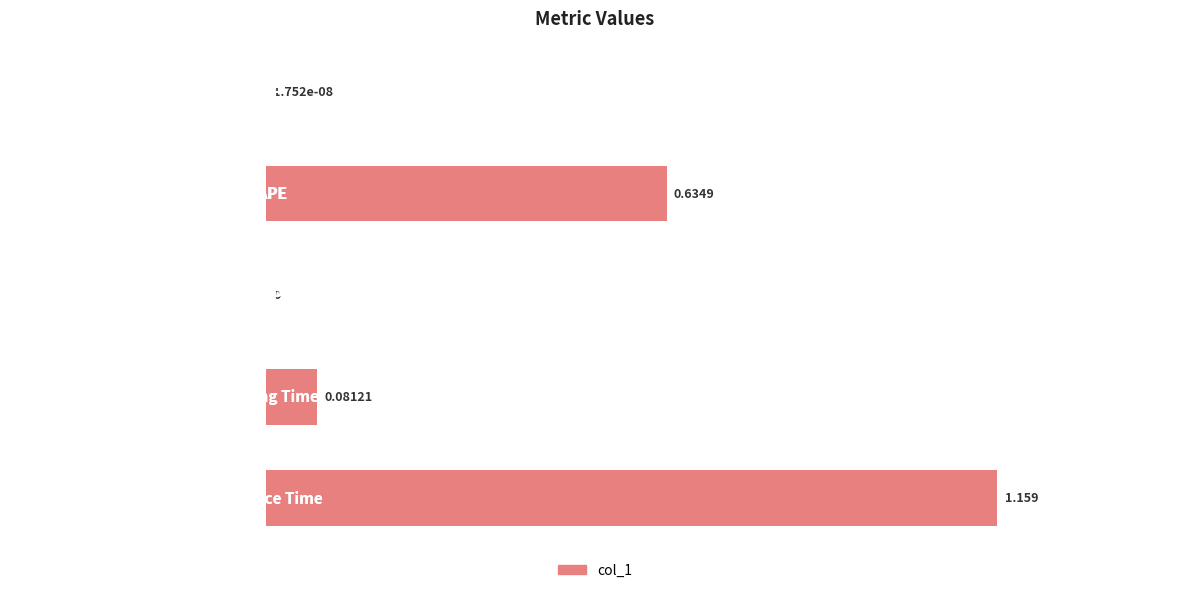

How many positive values are there?

4